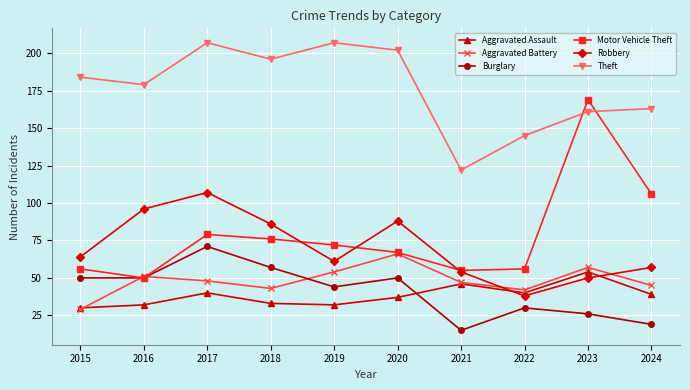

Reading left to right, list all the values displayed in this chart.

Aggravated Assault: 2015=30	2016=32	2017=40	2018=33	2019=32	2020=37	2021=46	2022=40	2023=54	2024=39
Aggravated Battery: 2015=29	2016=51	2017=48	2018=43	2019=54	2020=66	2021=47	2022=42	2023=57	2024=45
Burglary: 2015=50	2016=50	2017=71	2018=57	2019=44	2020=50	2021=15	2022=30	2023=26	2024=19
Motor Vehicle Theft: 2015=56	2016=50	2017=79	2018=76	2019=72	2020=67	2021=55	2022=56	2023=169	2024=106
Robbery: 2015=64	2016=96	2017=107	2018=86	2019=61	2020=88	2021=54	2022=38	2023=50	2024=57
Theft: 2015=184	2016=179	2017=207	2018=196	2019=207	2020=202	2021=122	2022=145	2023=161	2024=163